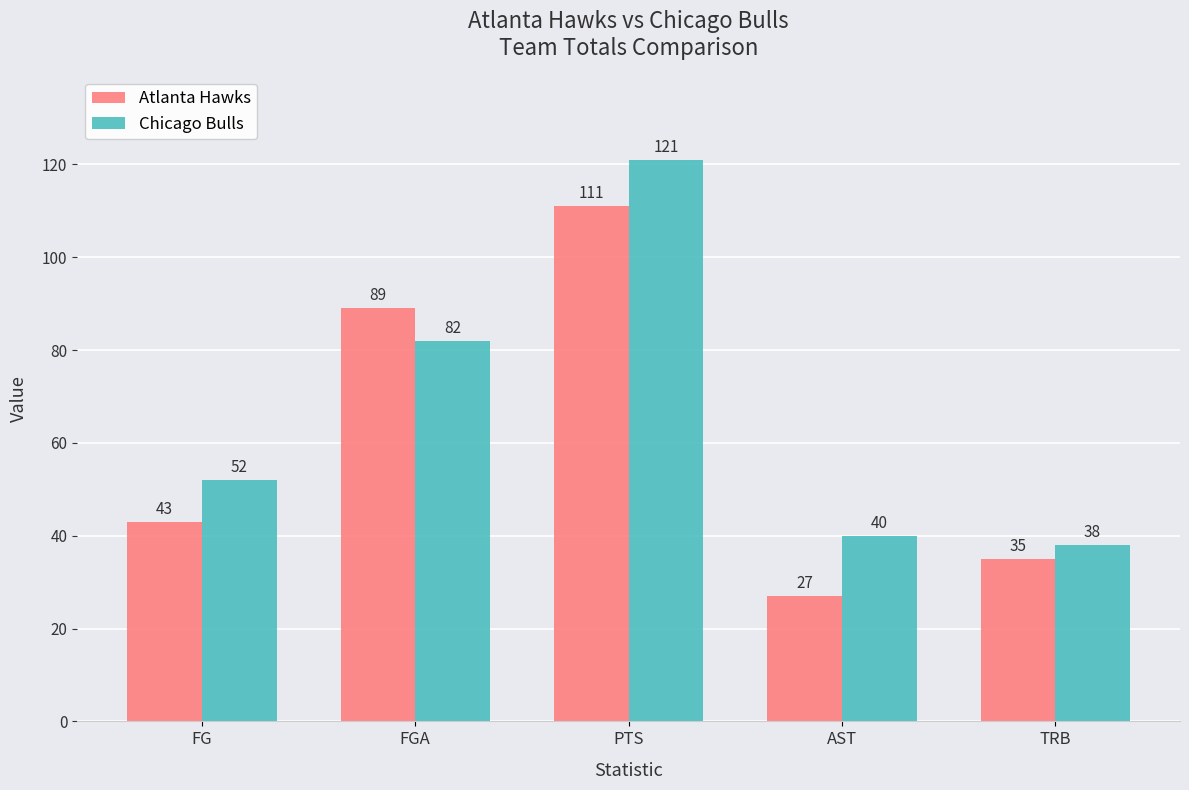

Does the chart contain any negative values?

No